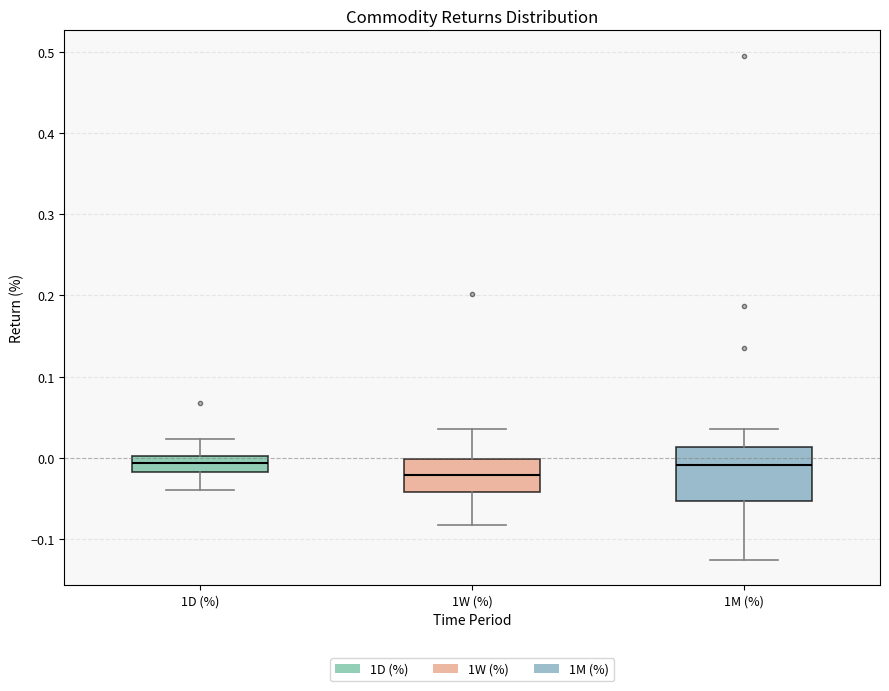

Reading left to right, read every box against the y-axis: the position of its median line, the range the box covers, and the ends of its whiskers. The values are not printed on the chart, so give them approximately, as read against the axis.

1D (%): median -0.01, box -0.02 to 0.00, whiskers -0.04 to 0.02
1W (%): median -0.02, box -0.04 to 0.00, whiskers -0.08 to 0.04
1M (%): median -0.01, box -0.05 to 0.01, whiskers -0.13 to 0.04